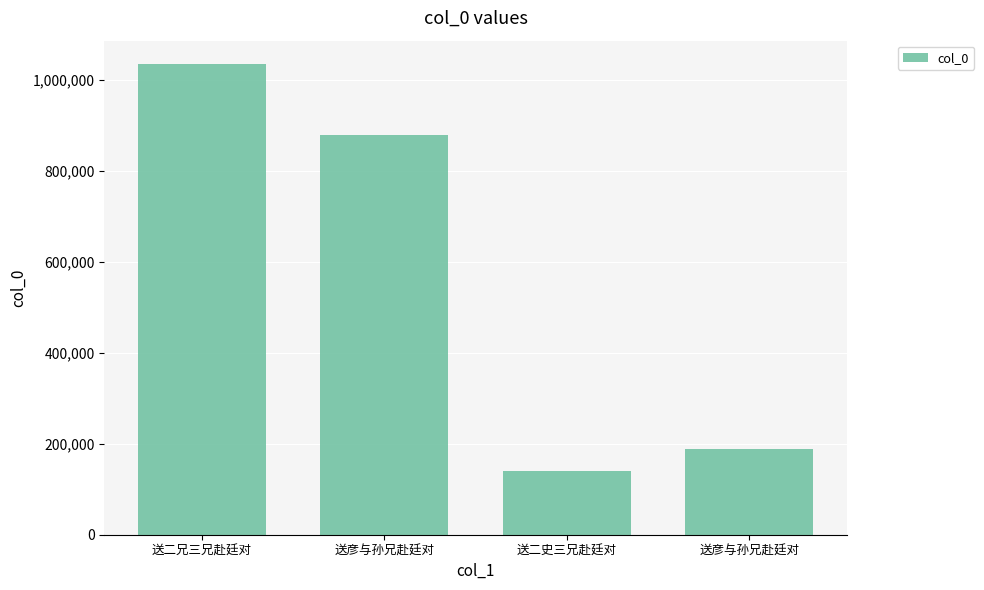

Are the bars horizontal?

No